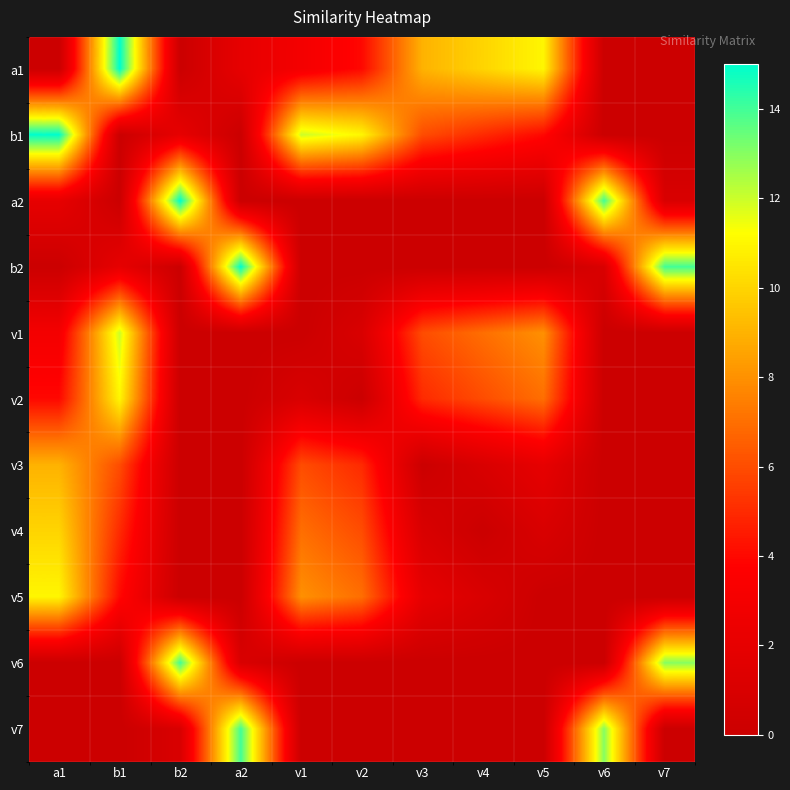

Reading left to right, what are all the values shown in this chart?

a1: a1=0	b1=15	b2=0	a2=2	v1=3	v2=4	v3=9	v4=10	v5=11	v6=0	v7=0
b1: a1=15	b1=0	b2=2	a2=0	v1=12	v2=11	v3=6	v4=5	v5=4	v6=0	v7=0
a2: a1=2	b1=0	b2=15	a2=0	v1=0	v2=0	v3=0	v4=0	v5=0	v6=14	v7=1
b2: a1=0	b1=2	b2=0	a2=15	v1=0	v2=0	v3=0	v4=0	v5=0	v6=1	v7=14
v1: a1=3	b1=12	b2=0	a2=0	v1=0	v2=1	v3=6	v4=7	v5=8	v6=0	v7=0
v2: a1=4	b1=11	b2=0	a2=0	v1=1	v2=0	v3=5	v4=6	v5=7	v6=0	v7=0
v3: a1=9	b1=6	b2=0	a2=0	v1=6	v2=5	v3=0	v4=1	v5=2	v6=0	v7=0
v4: a1=10	b1=5	b2=0	a2=0	v1=7	v2=6	v3=1	v4=0	v5=1	v6=0	v7=0
v5: a1=11	b1=4	b2=0	a2=0	v1=8	v2=7	v3=2	v4=1	v5=0	v6=0	v7=0
v6: a1=0	b1=0	b2=14	a2=1	v1=0	v2=0	v3=0	v4=0	v5=0	v6=0	v7=13
v7: a1=0	b1=0	b2=1	a2=14	v1=0	v2=0	v3=0	v4=0	v5=0	v6=13	v7=0